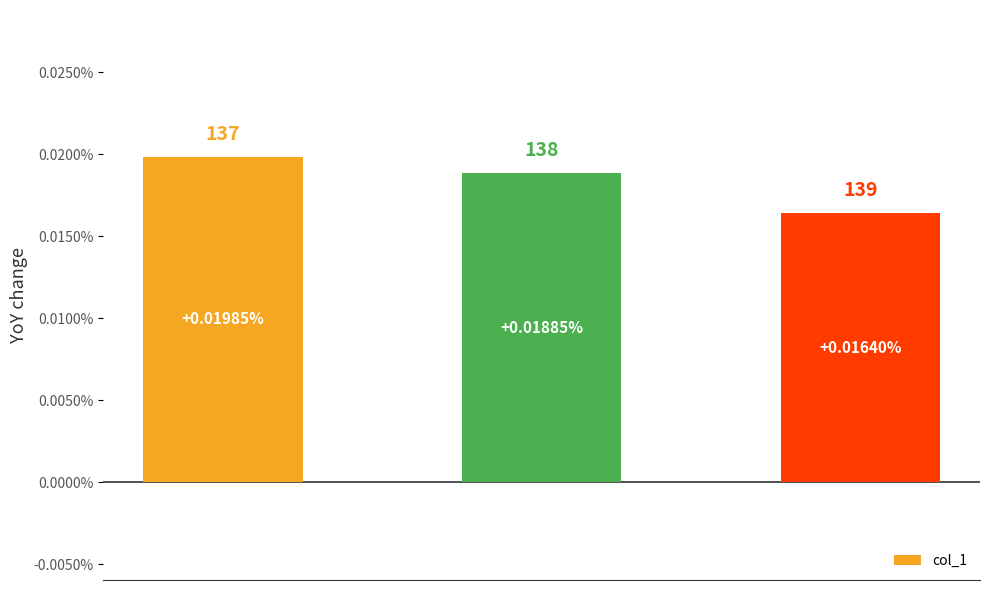

Rank the categories by value from highest to lowest.

0, 1, 2